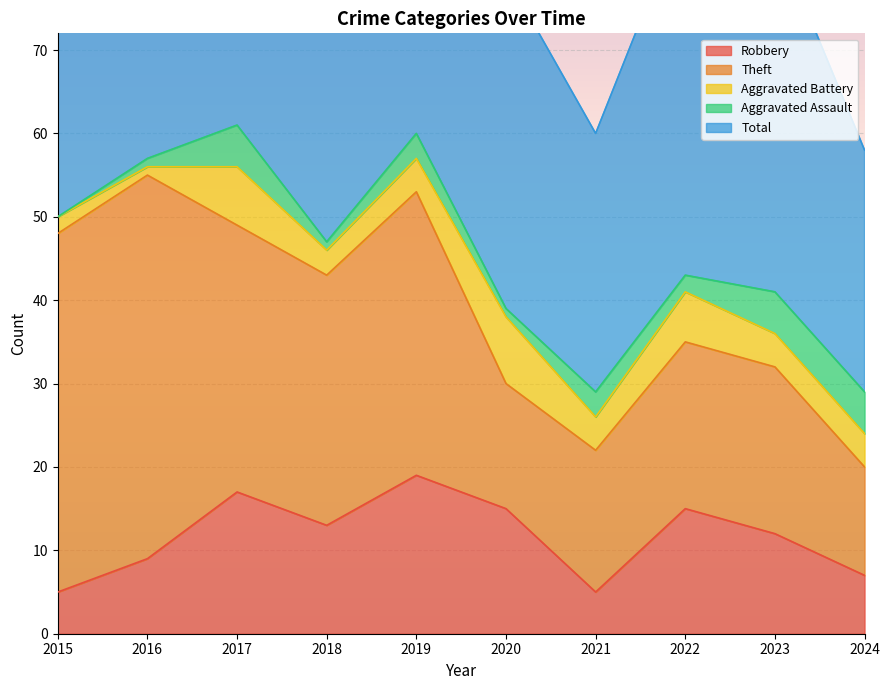

True or false: Robbery and Theft intersect in this chart.

False